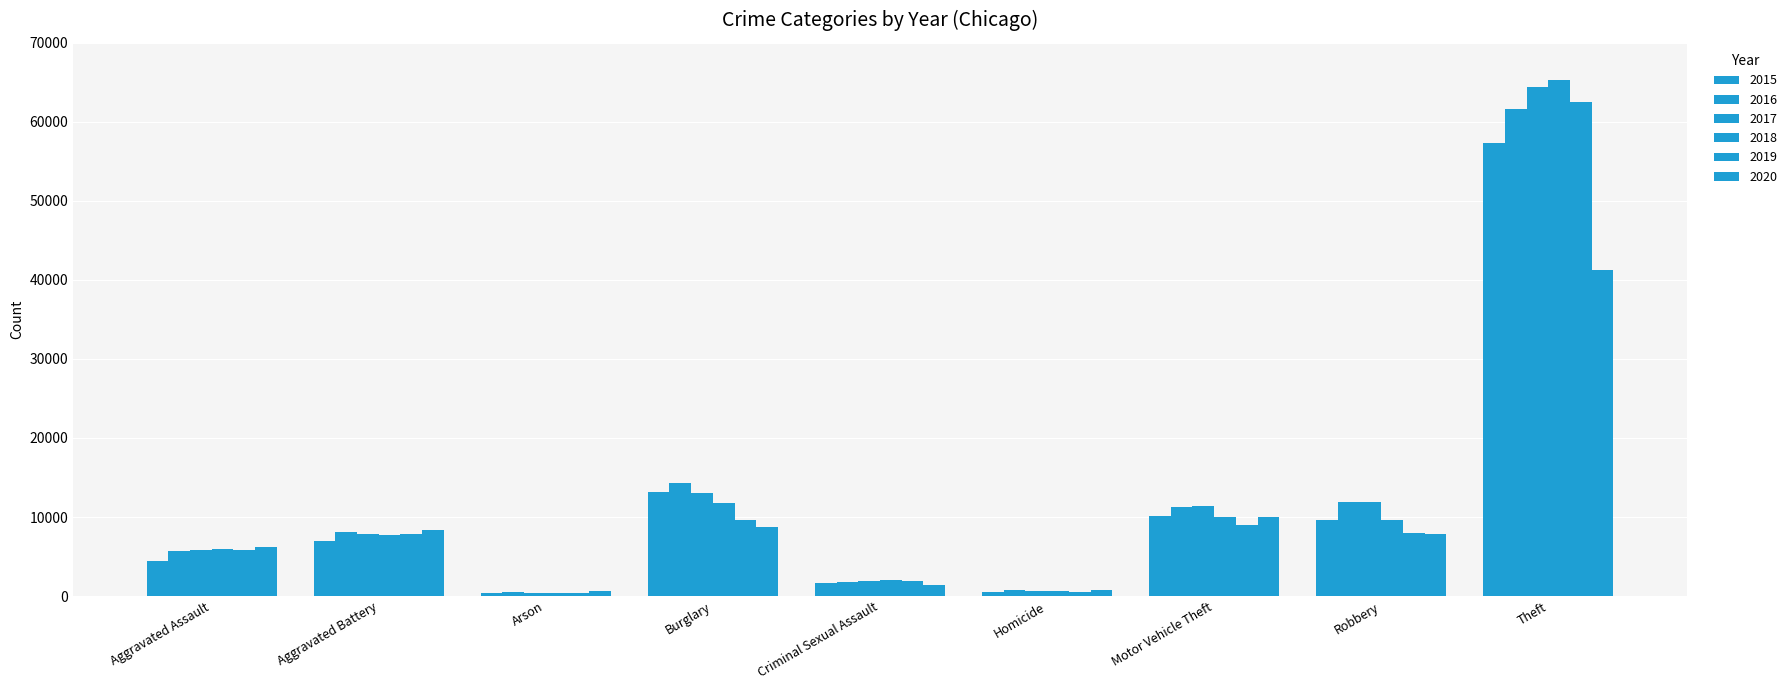

How many values in the 2020 series are below 7855?

4